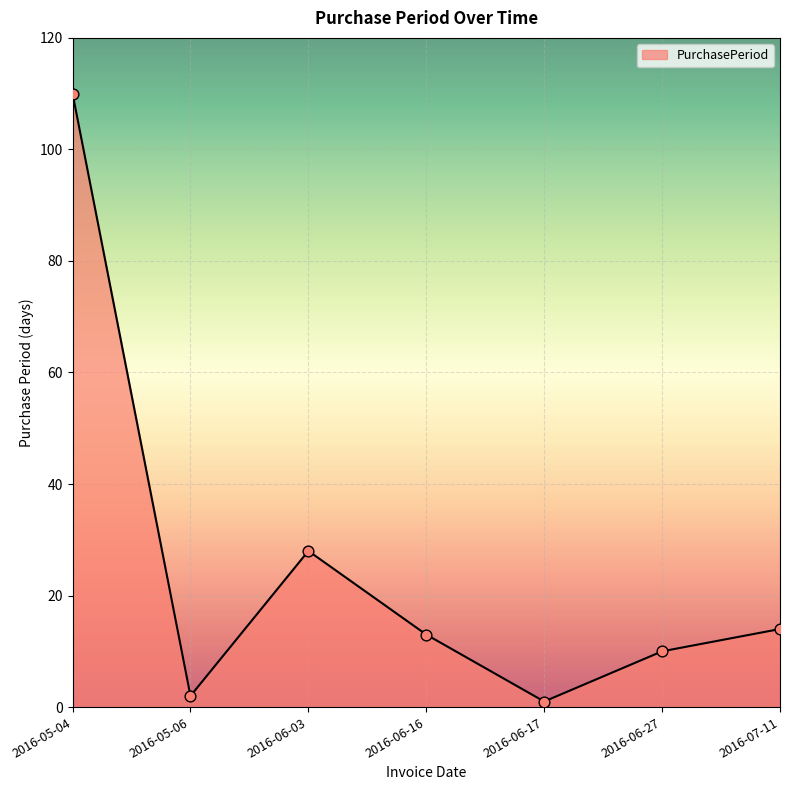

Between 2016-06-17 and 2016-06-03, which is larger?

2016-06-03